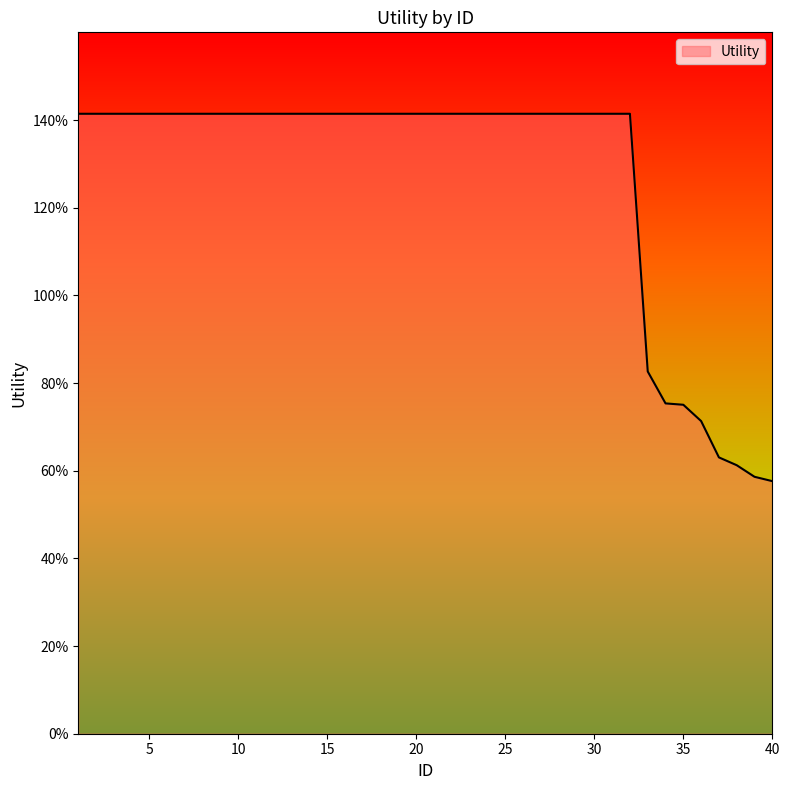

Which label corresponds to the largest value in the chart?

1